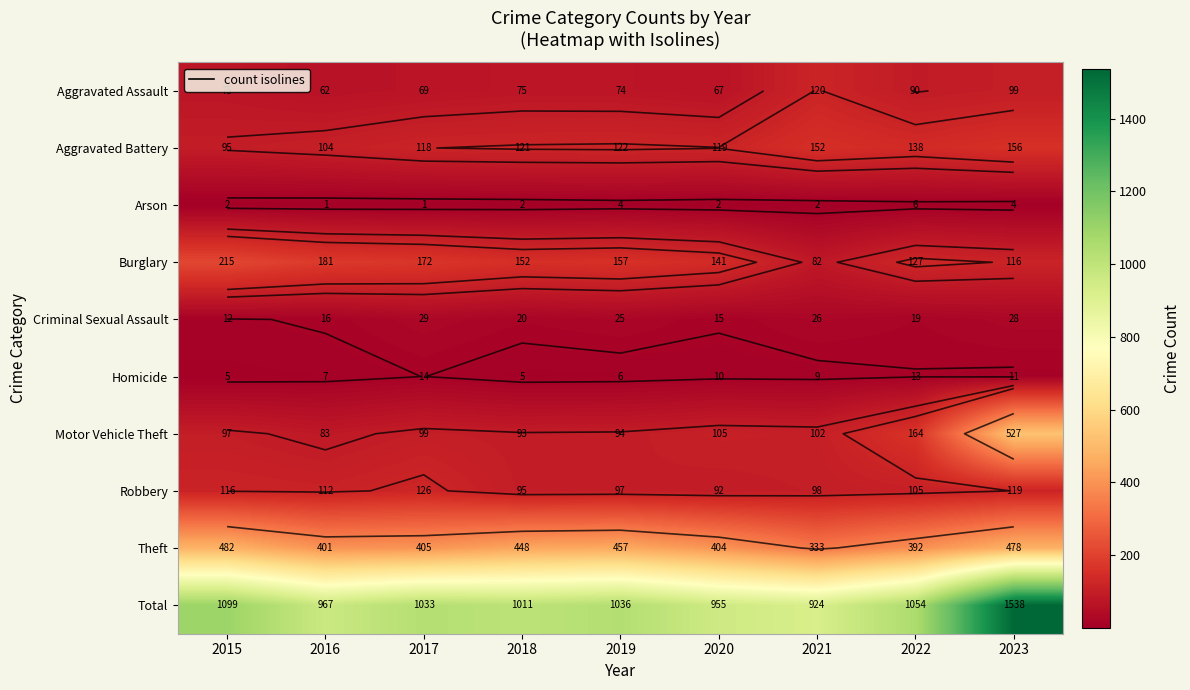

At 2015, list the series in order from largest to smallest.

Total, Theft, Burglary, Robbery, Motor Vehicle Theft, Aggravated Battery, Aggravated Assault, Criminal Sexual Assault, Homicide, Arson